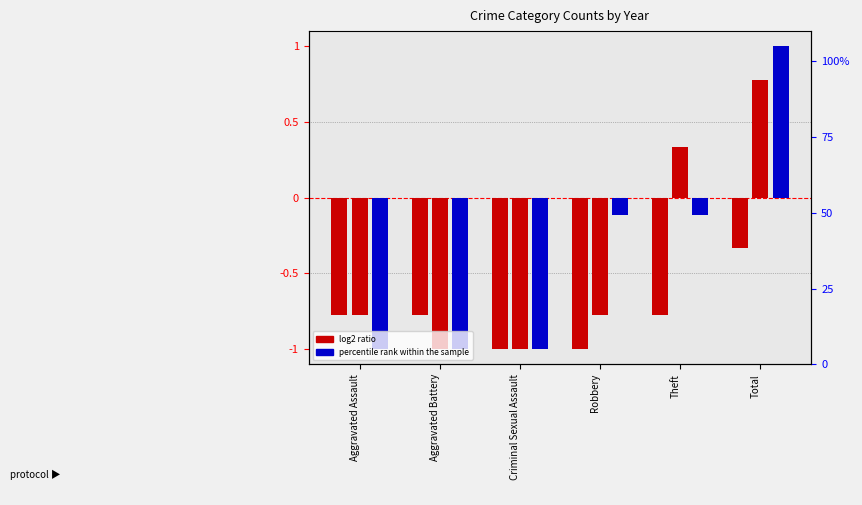

What is the value of the 2016 bar at the 4th from the left?

-1.0